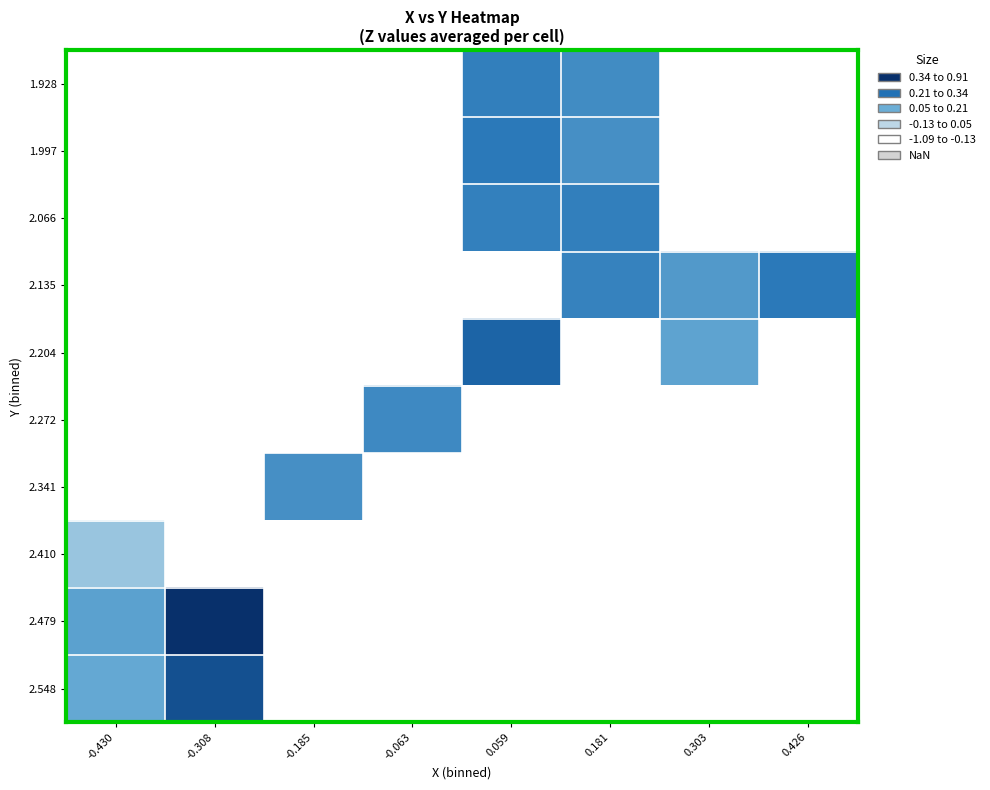

Which category has the highest value across all series?

-0.308